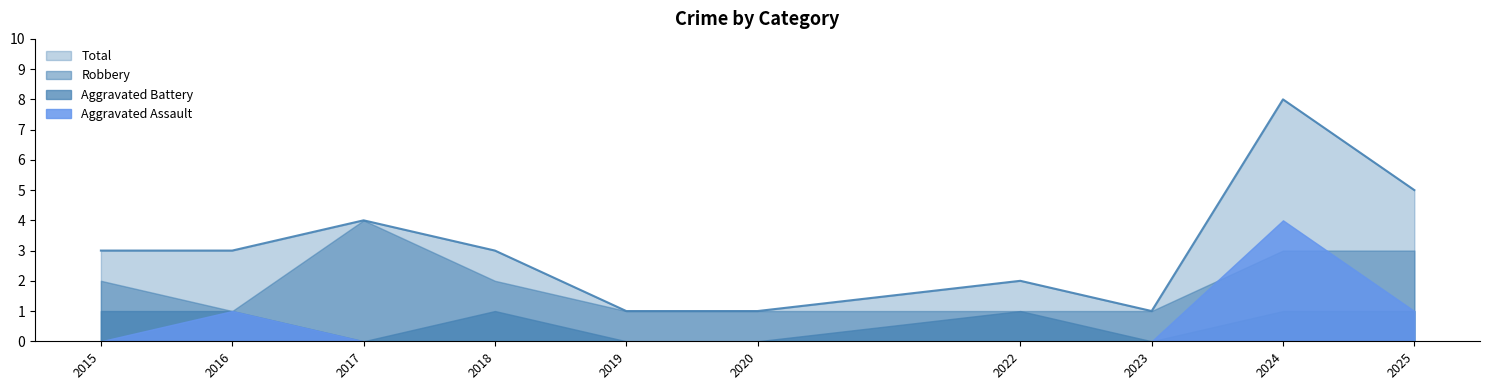

How many lines are shown in the chart?

4